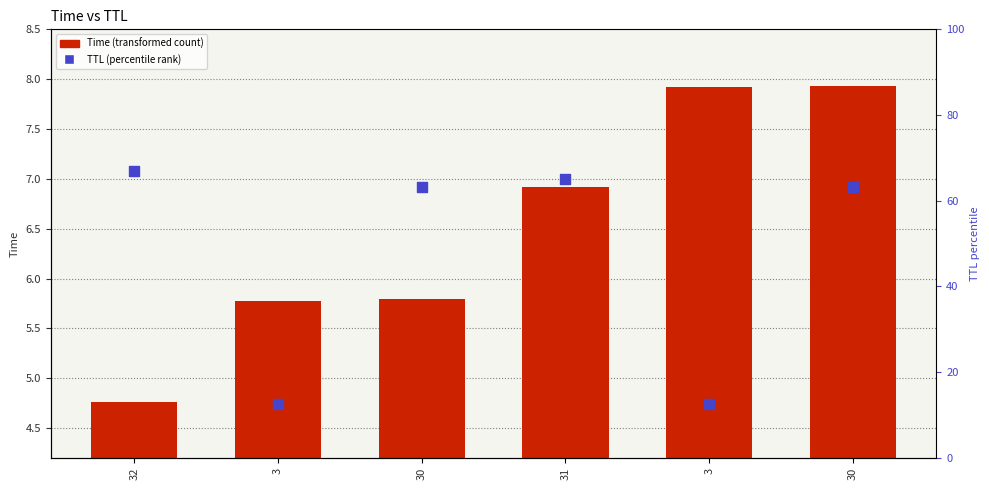

Which series contains the lowest Y value?

TTL (percentile rank)